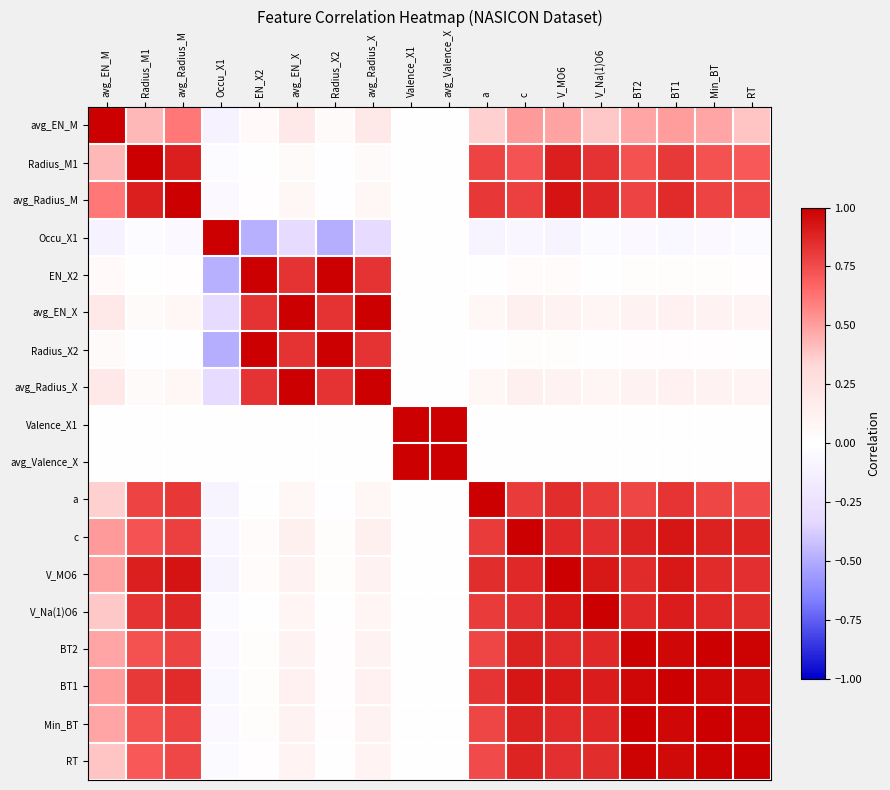

What is the total value across all series at avg_Radius_M?

9.2